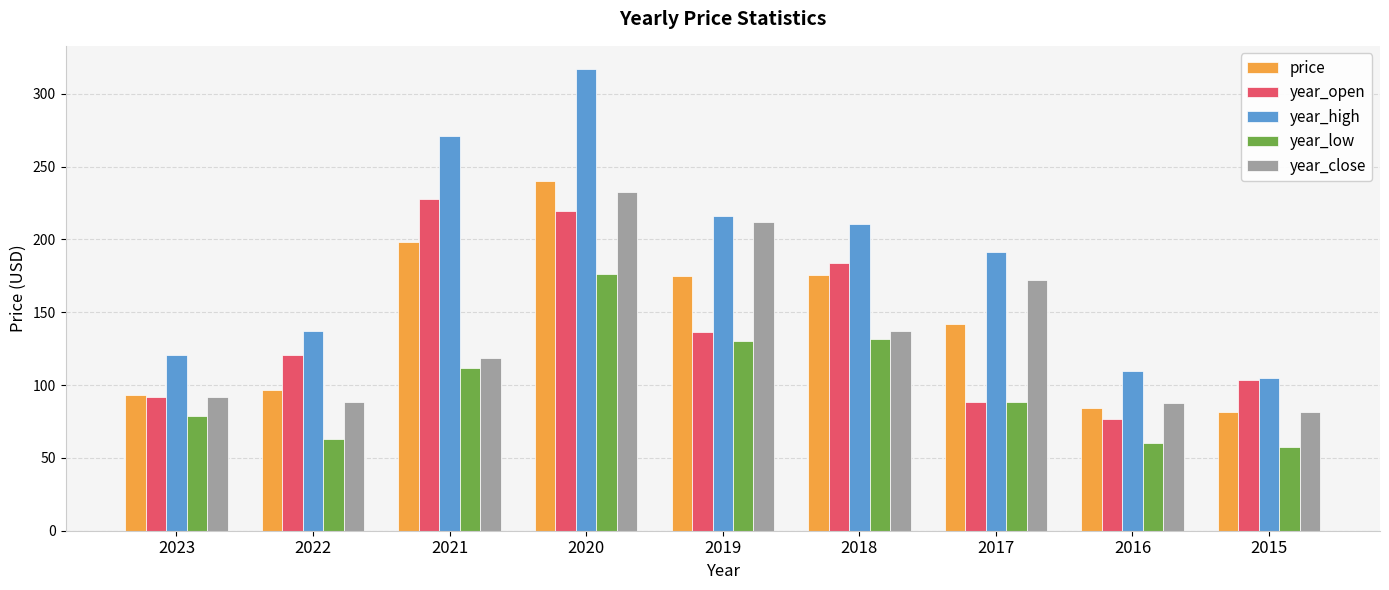

What is the difference between the year_low values at 2022 and 2018?

68.7